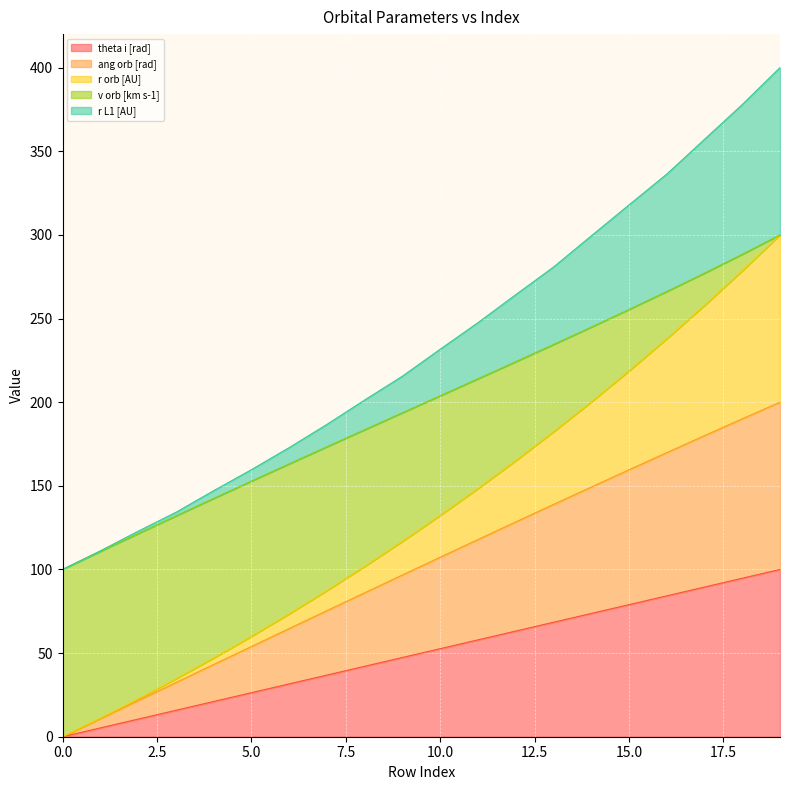

What is the highest value of the theta i [rad] series?

100.0